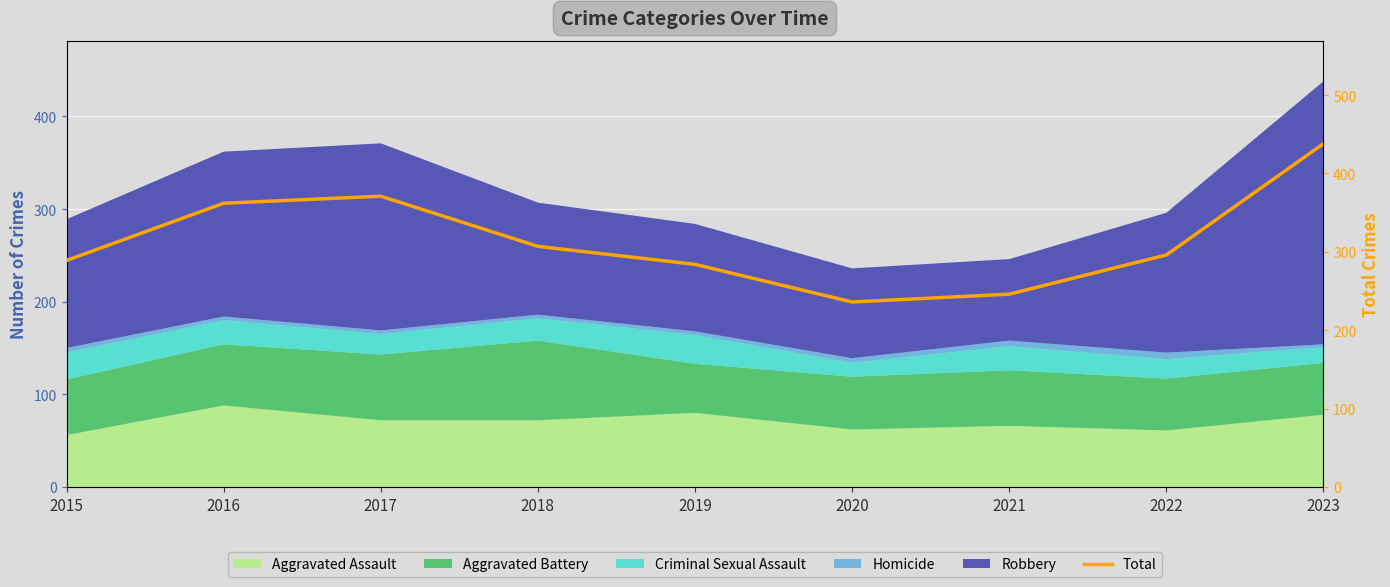

At which category does the data reach its first local valley?

2020